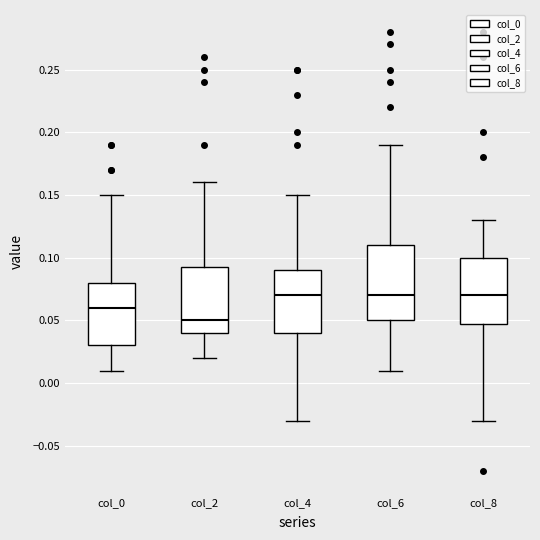

Reading left to right, read every box against the y-axis: the position of its median line, the range the box covers, and the ends of its whiskers. The values are not printed on the chart, so give them approximately, as read against the axis.

col_0: median 0.060, box 0.030 to 0.080, whiskers 0.010 to 0.150
col_2: median 0.050, box 0.040 to 0.095, whiskers 0.020 to 0.160
col_4: median 0.070, box 0.040 to 0.090, whiskers -0.030 to 0.150
col_6: median 0.070, box 0.050 to 0.110, whiskers 0.010 to 0.190
col_8: median 0.070, box 0.050 to 0.100, whiskers -0.030 to 0.130